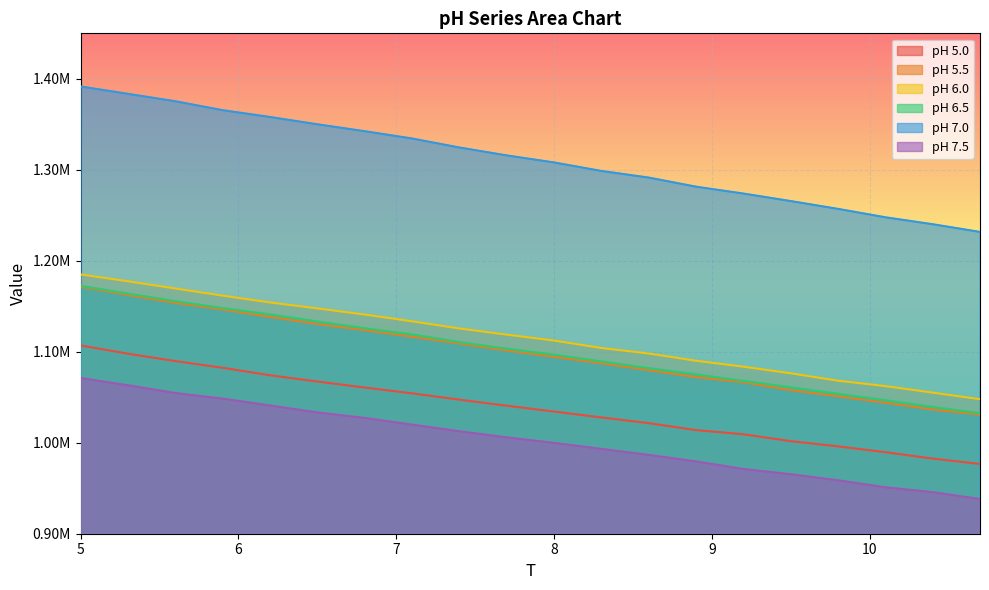

True or false: pH 6.0 has more than 1 interior local peaks.

False